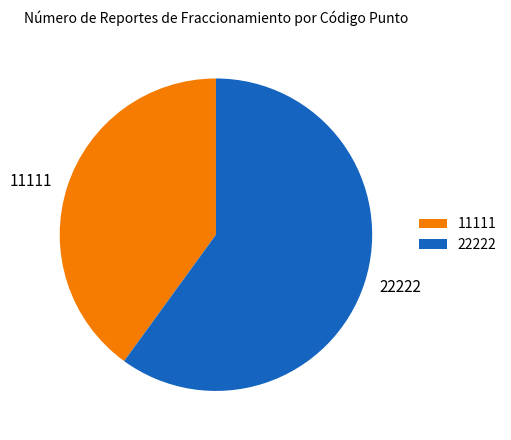

Do 22222 and 11111 together represent more than half of the pie?

Yes